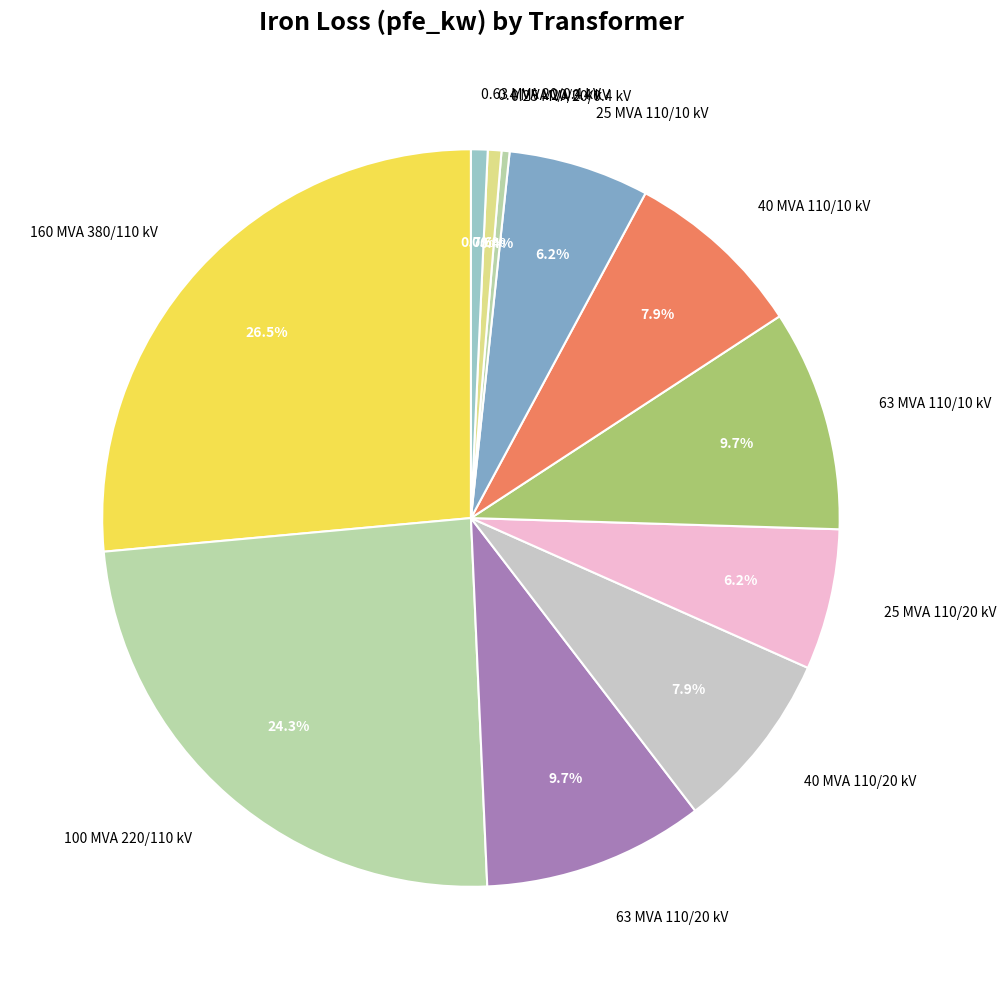

What is the largest slice in the pie chart?

160 MVA 380/110 kV